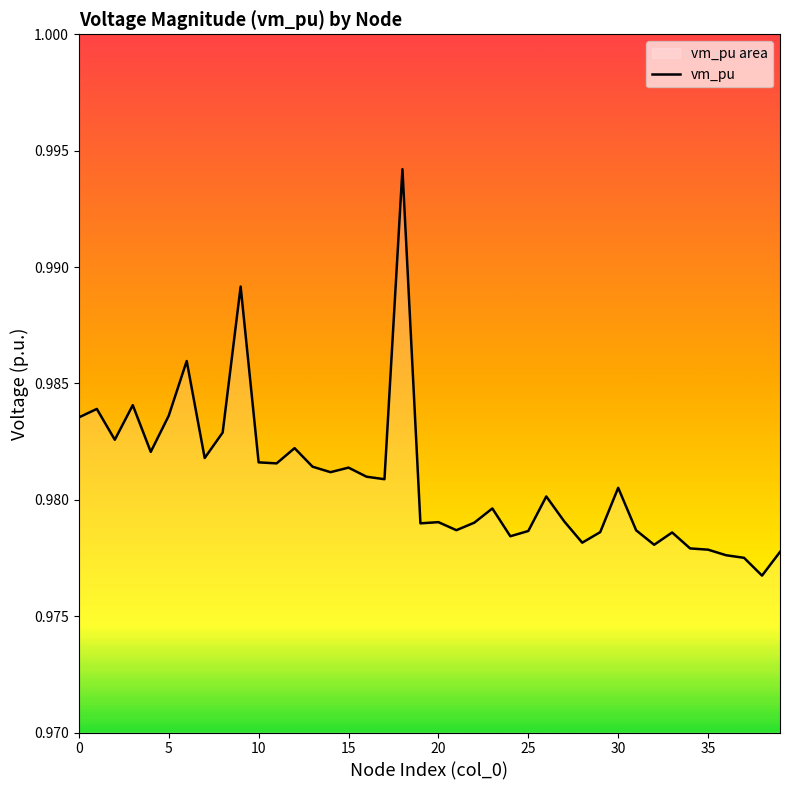

Count the values in the range 0 to 1.

40